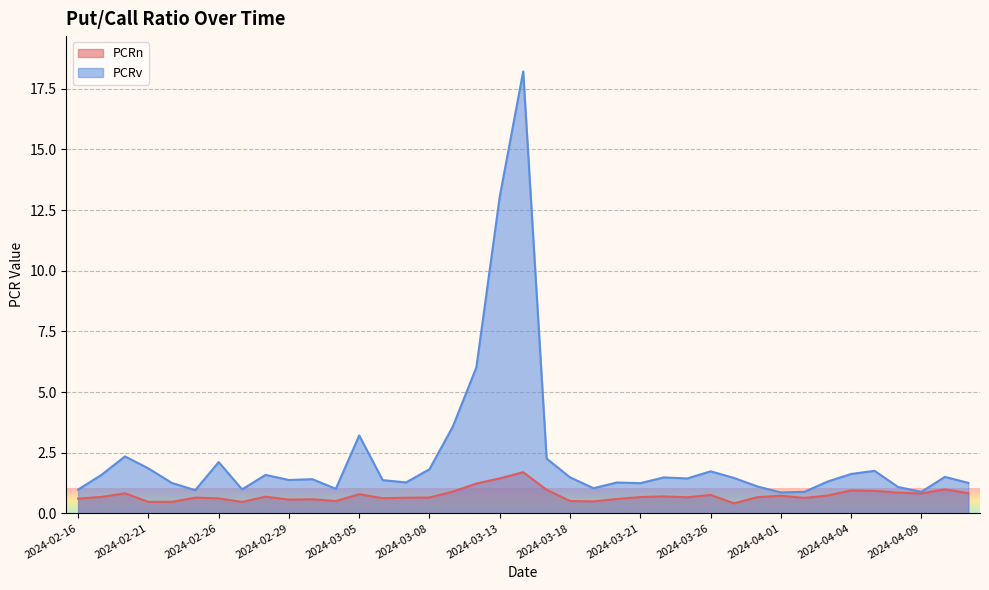

Which category has the highest value in the PCRn series?

2024-03-14